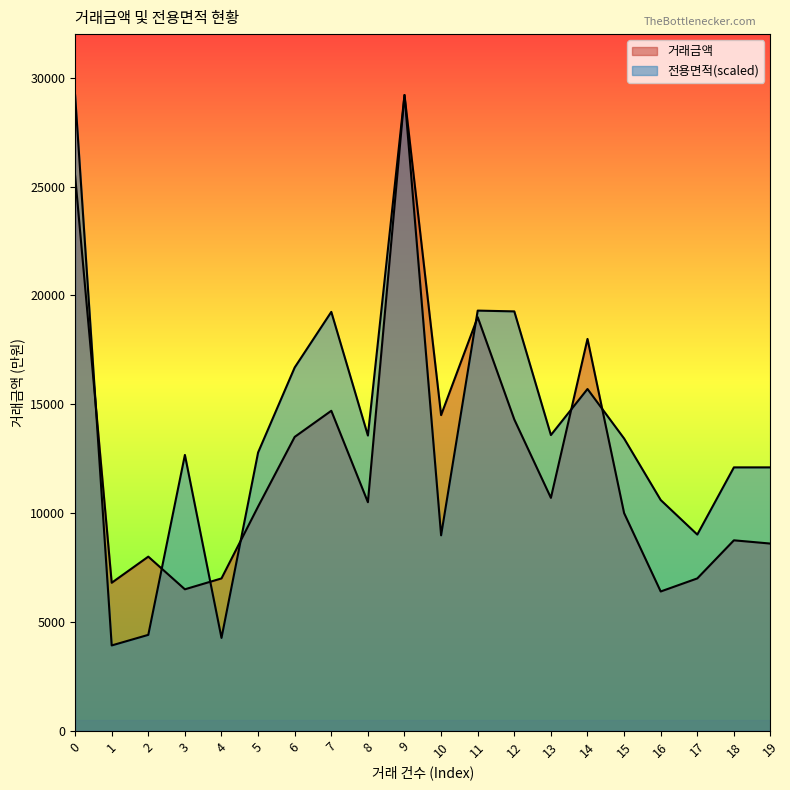

Rank the series by their maximum value, from highest to lowest.

거래금액, 전용면적